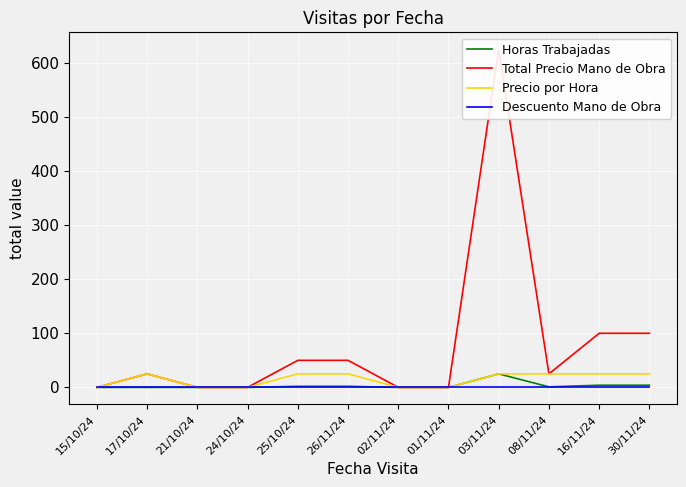

Rank the categories by Descuento Mano de Obra value from lowest to highest.

15/10/24, 17/10/24, 21/10/24, 24/10/24, 25/10/24, 26/11/24, 02/11/24, 01/11/24, 03/11/24, 08/11/24, 16/11/24, 30/11/24